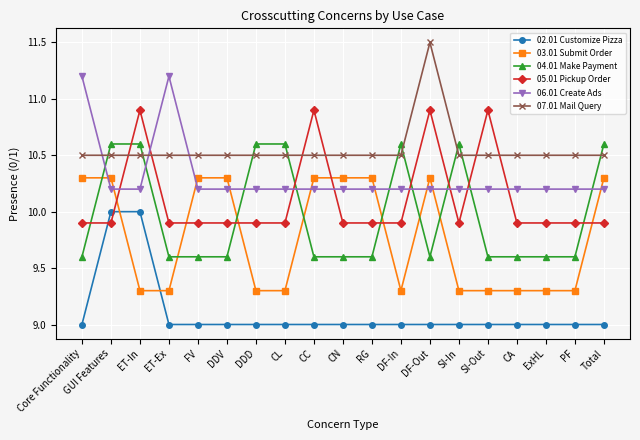

Reading left to right, extract all data points from this chart.

02.01 Customize Pizza: 9.0	10.0	10.0	9.0	9.0	9.0	9.0	9.0	9.0	9.0	9.0	9.0	9.0	9.0	9.0	9.0	9.0	9.0	9.0
03.01 Submit Order: 10.3	10.3	9.3	9.3	10.3	10.3	9.3	9.3	10.3	10.3	10.3	9.3	10.3	9.3	9.3	9.3	9.3	9.3	10.3
04.01 Make Payment: 9.6	10.6	10.6	9.6	9.6	9.6	10.6	10.6	9.6	9.6	9.6	10.6	9.6	10.6	9.6	9.6	9.6	9.6	10.6
05.01 Pickup Order: 9.9	9.9	10.9	9.9	9.9	9.9	9.9	9.9	10.9	9.9	9.9	9.9	10.9	9.9	10.9	9.9	9.9	9.9	9.9
06.01 Create Ads: 11.2	10.2	10.2	11.2	10.2	10.2	10.2	10.2	10.2	10.2	10.2	10.2	10.2	10.2	10.2	10.2	10.2	10.2	10.2
07.01 Mail Query: 10.5	10.5	10.5	10.5	10.5	10.5	10.5	10.5	10.5	10.5	10.5	10.5	11.5	10.5	10.5	10.5	10.5	10.5	10.5